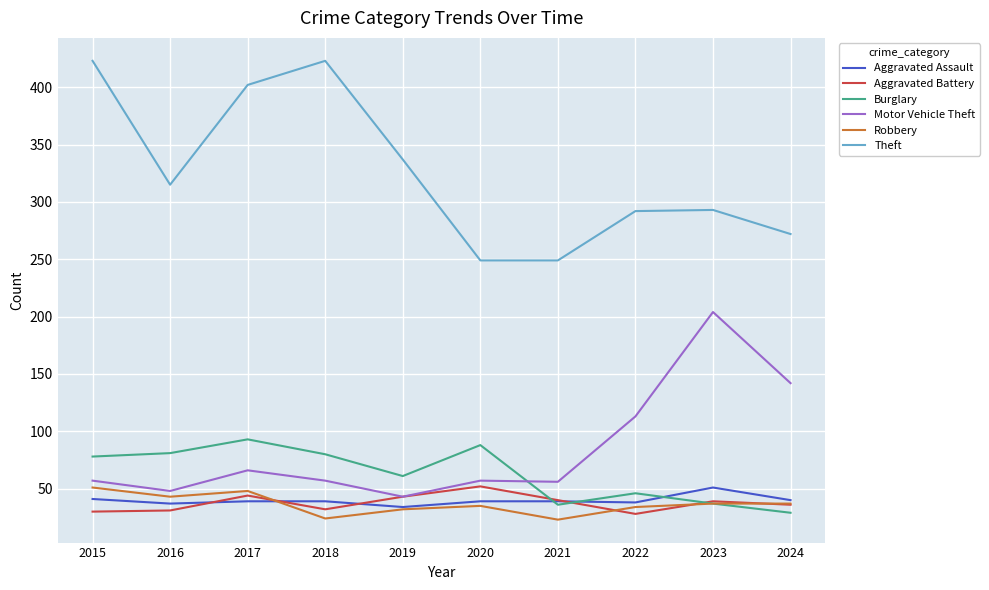

Which series changed the most between 2015 and 2019?

Theft